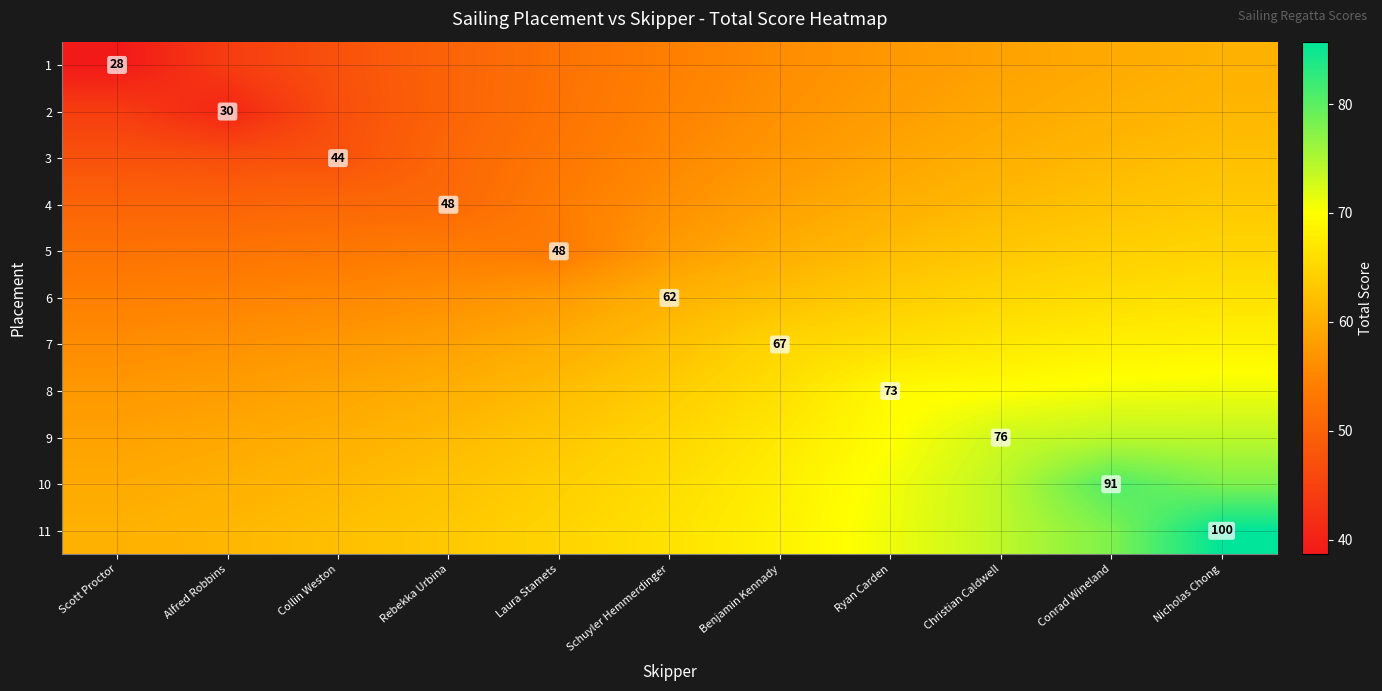

Which category has the highest value across all series?

Nicholas Chong